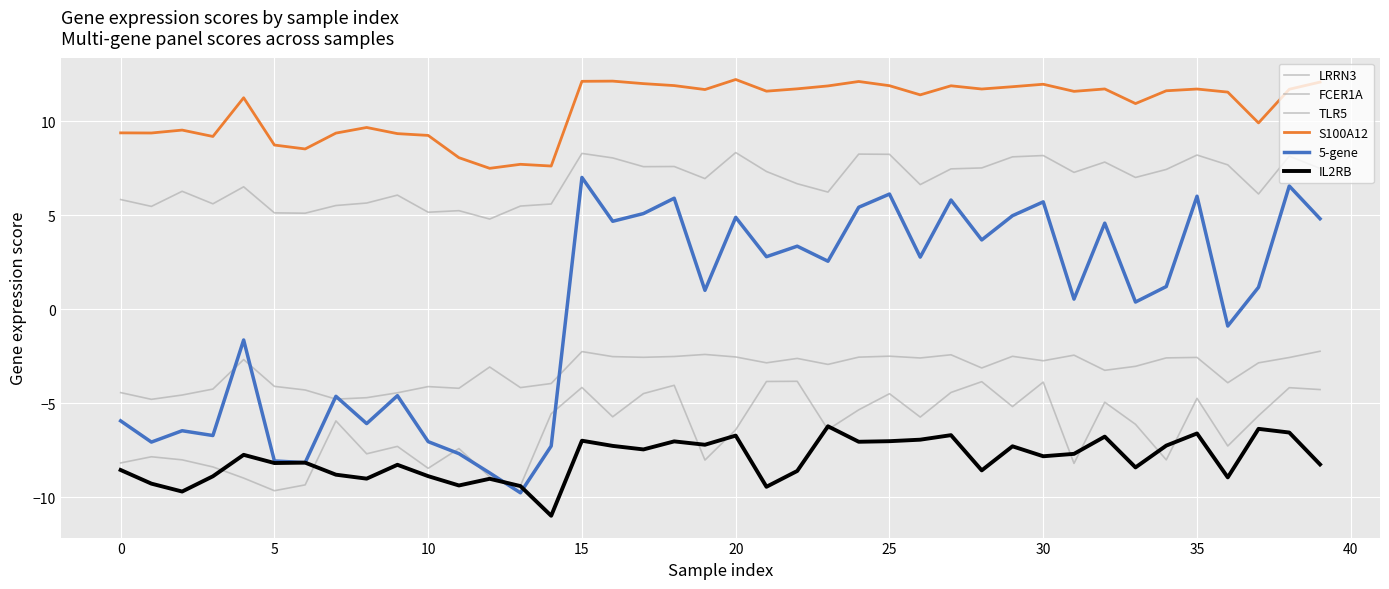

What is the difference between the second highest and minimum values in the IL2RB series?

4.6